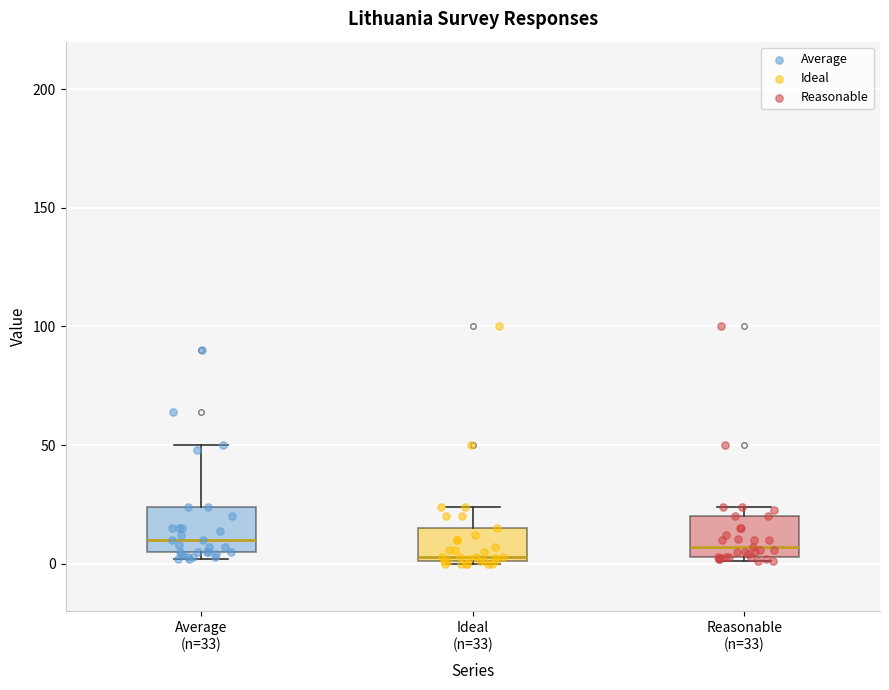

Where does the upper whisker of the box for Average (n=33) end on the y-axis? The values are not printed on the chart, so give them approximately, as read against the axis.

50